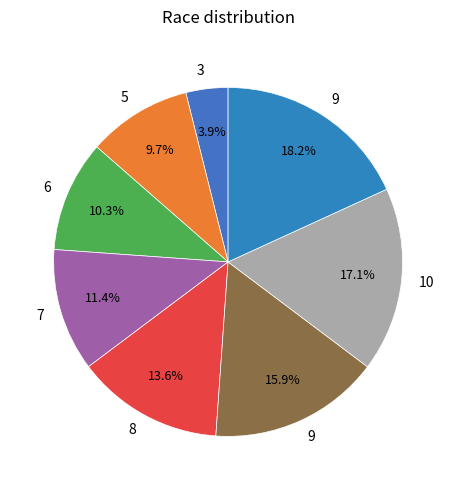

How many segments does this pie chart have?

8